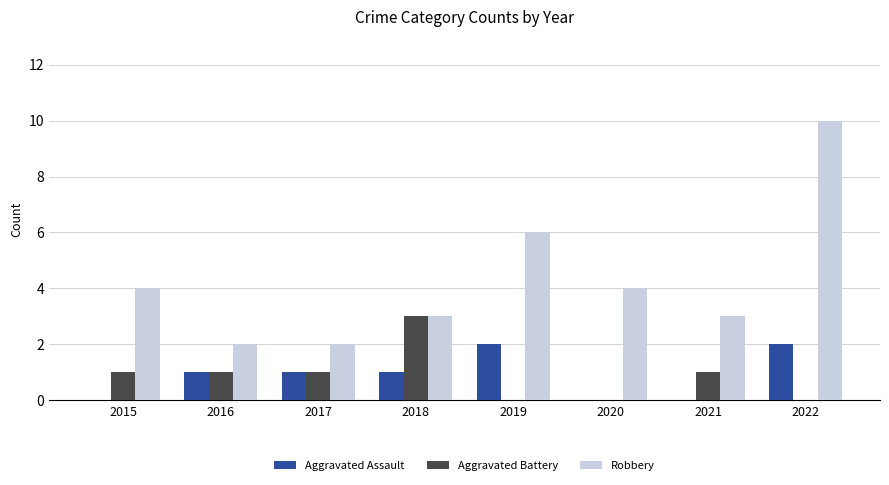

Reading right to left, transcribe all the data shown in this chart.

Aggravated Assault: 2	0	0	2	1	1	1	0
Aggravated Battery: 0	1	0	0	3	1	1	1
Robbery: 10	3	4	6	3	2	2	4